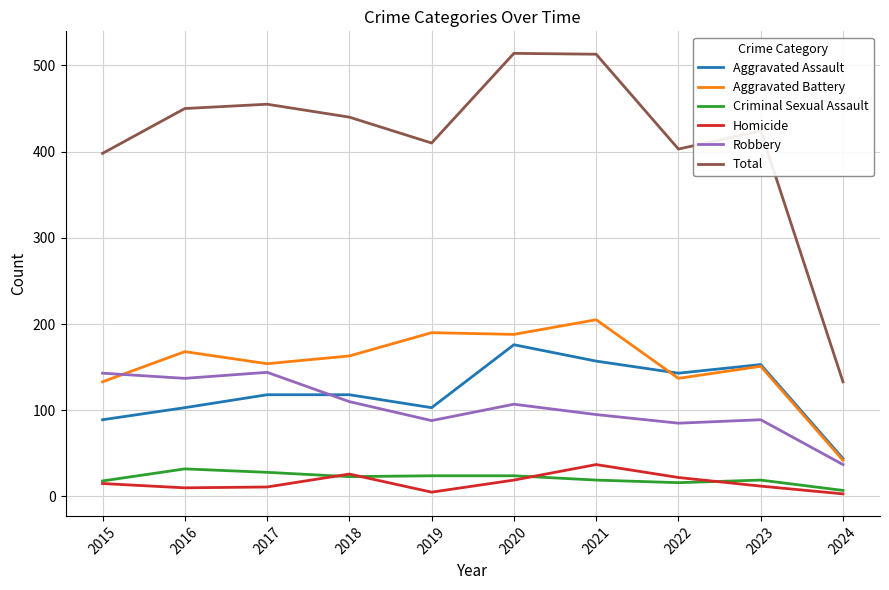

What is the total value across all series at 2018?

880